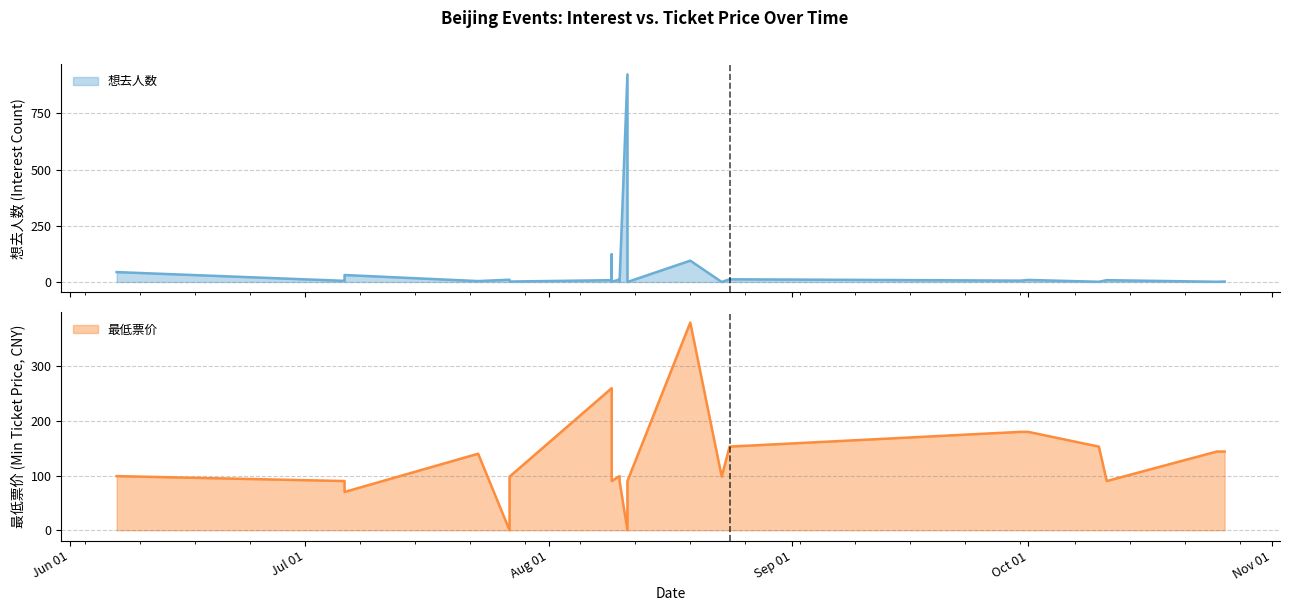

What is the total value across all series at 2024-09-30?

186